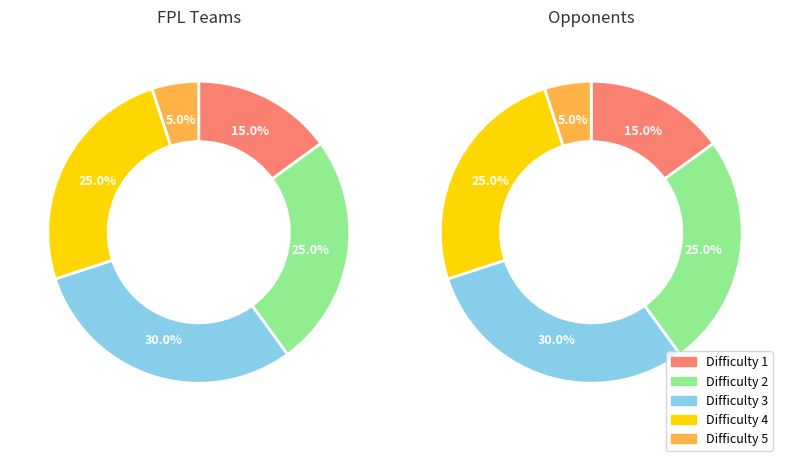

Approximately how many times larger is the value at Difficulty 4 compared to Difficulty 1?

1.7